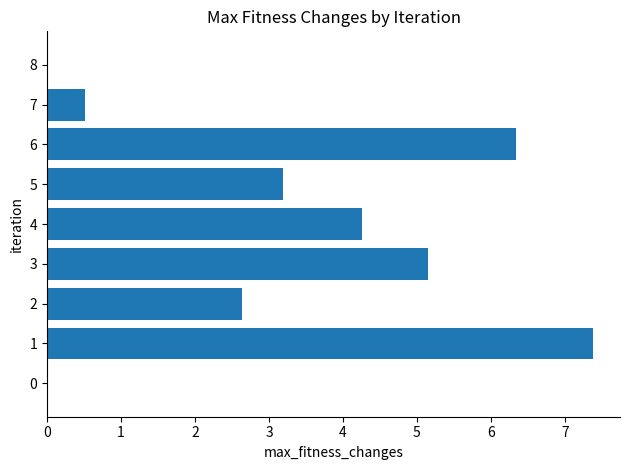

The chart shows a value of 0.0 at 0. True or false?

True